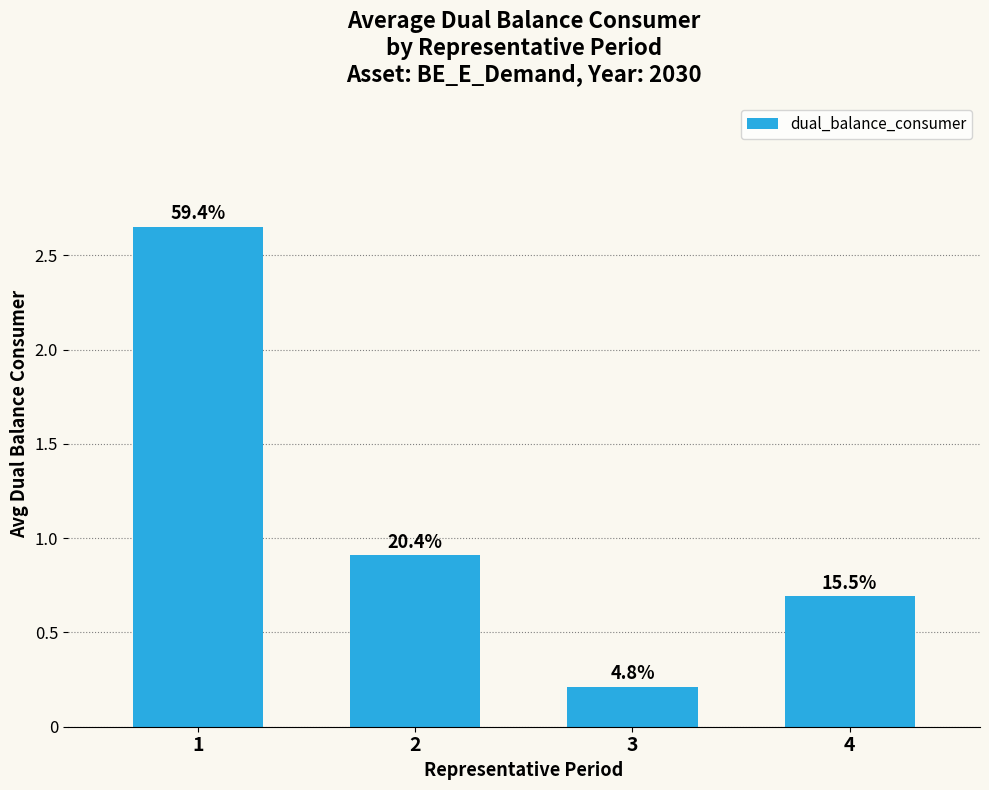

What is the smallest value displayed?

0.2